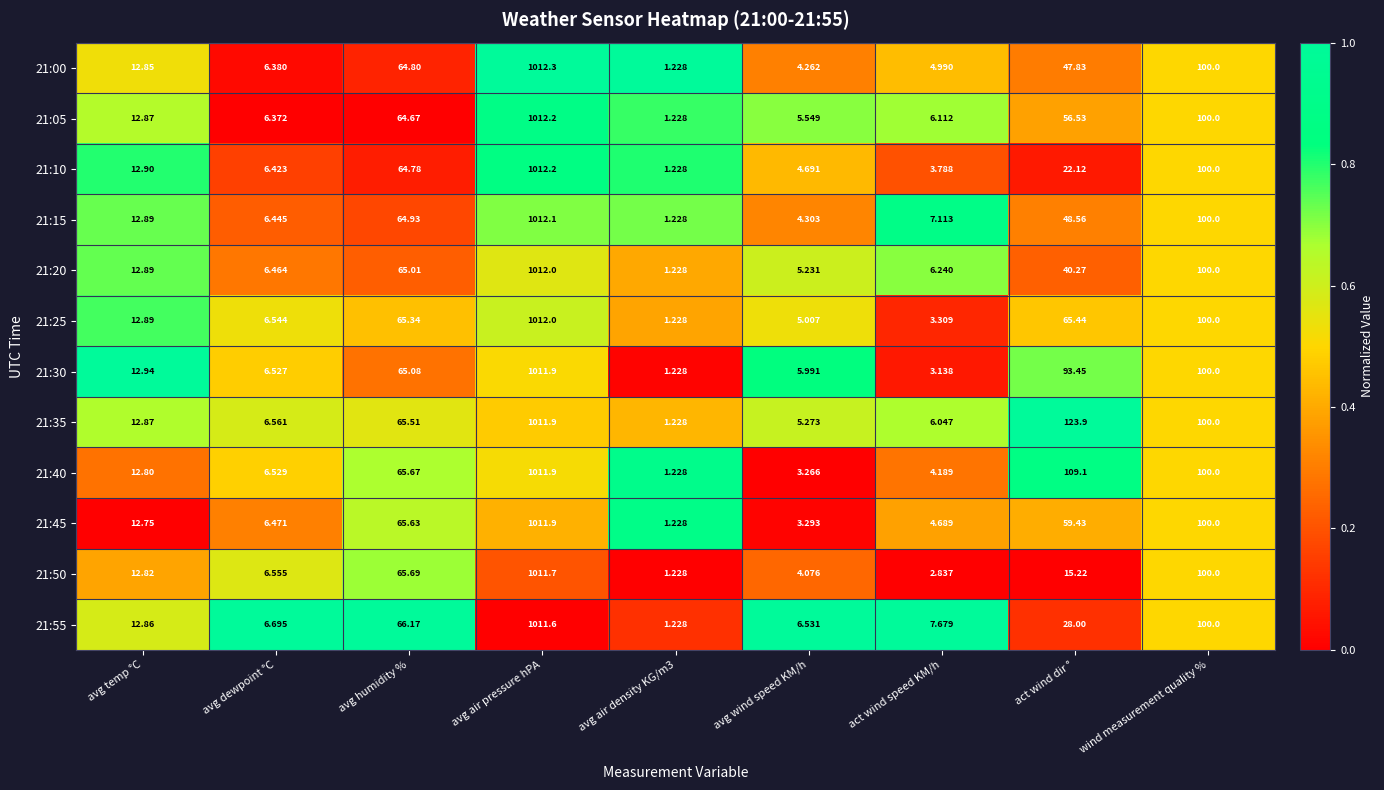

Which category has the highest value in the 21:05 series?

avg air pressure hPA